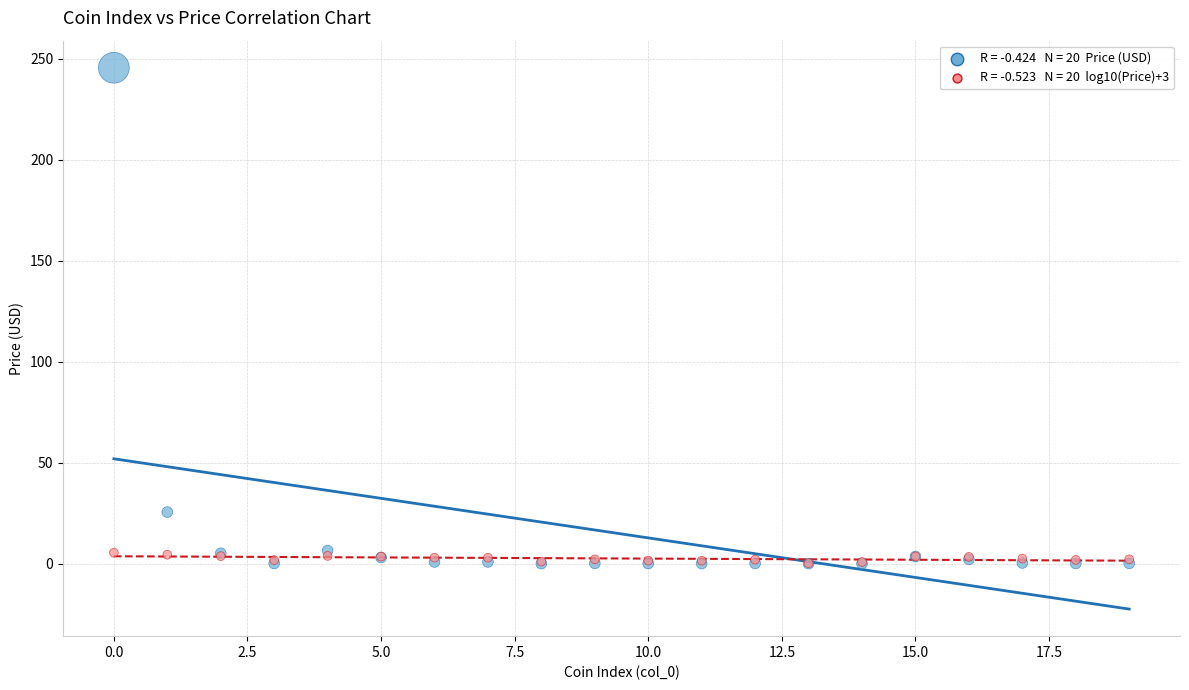

Across all series, what Y value is closest to 122?

25.5